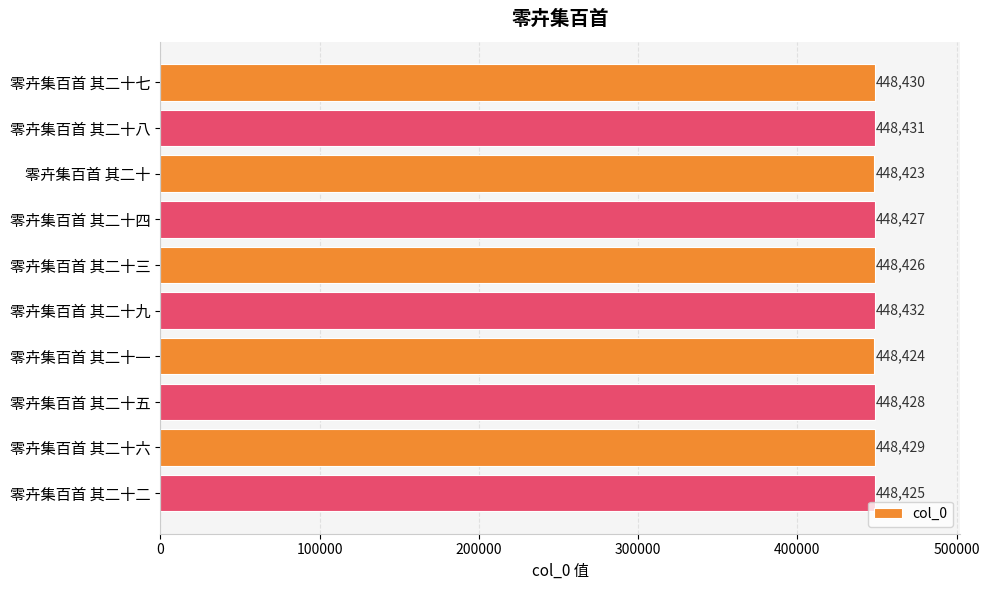

Rank the categories by value from lowest to highest.

零卉集百首 其二十, 零卉集百首 其二十一, 零卉集百首 其二十二, 零卉集百首 其二十三, 零卉集百首 其二十四, 零卉集百首 其二十五, 零卉集百首 其二十六, 零卉集百首 其二十七, 零卉集百首 其二十八, 零卉集百首 其二十九